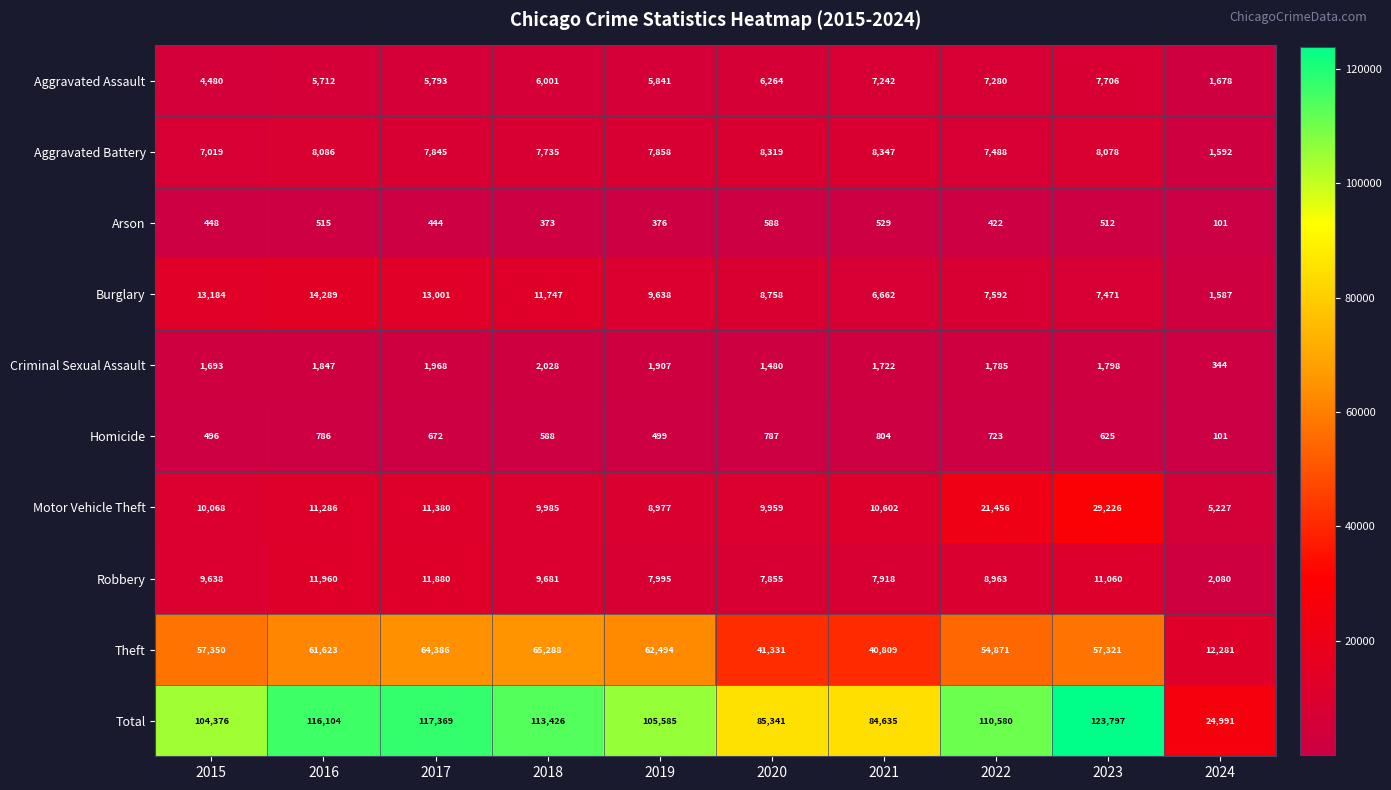

Between 2015 and 2022, which series saw the biggest shift?

Motor Vehicle Theft